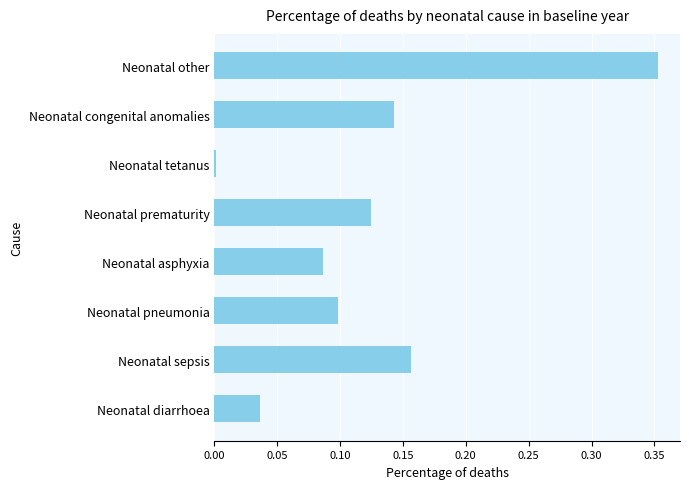

Which has a higher value, Neonatal asphyxia or Neonatal other?

Neonatal other